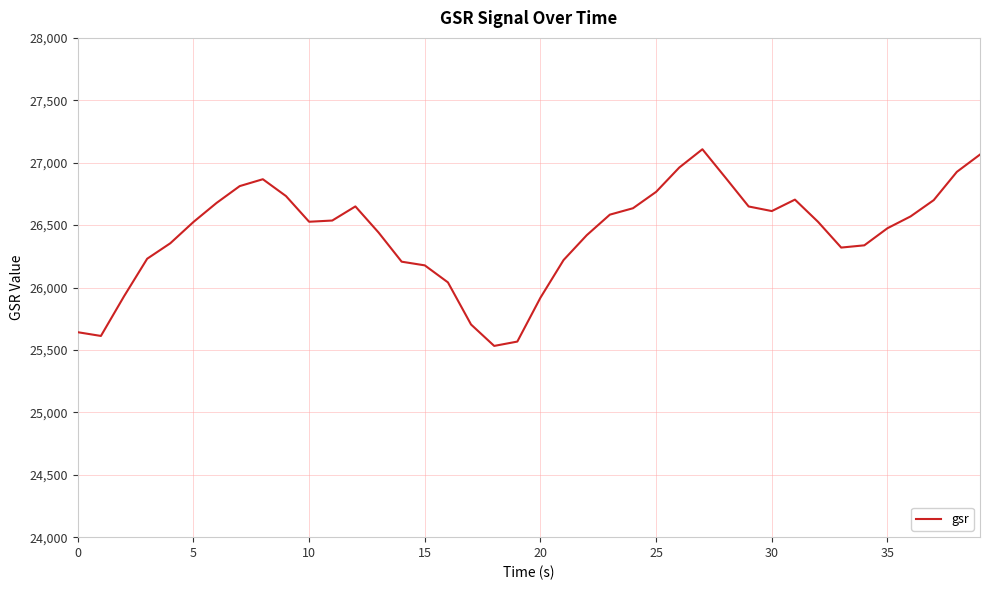

What is the smallest value displayed?

25532.1